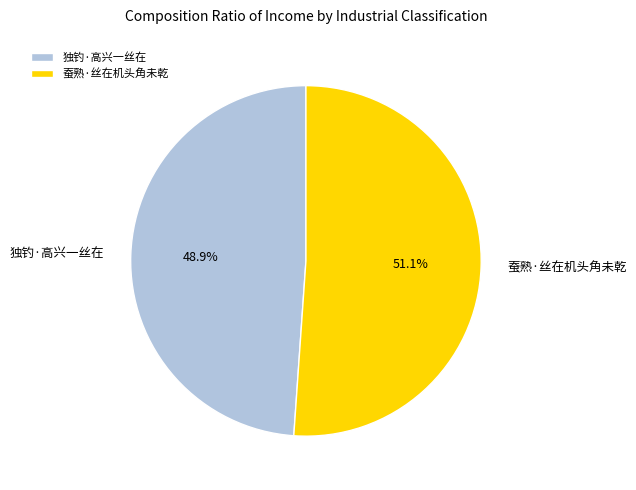

How many slices are in this pie chart?

2